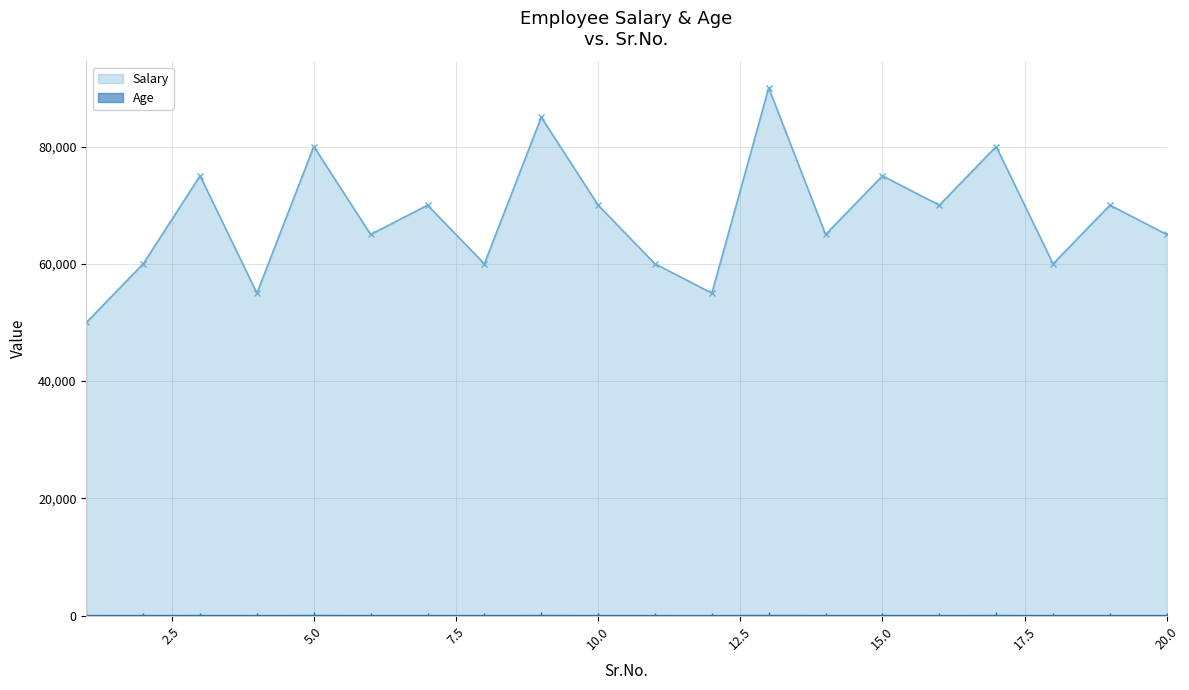

What is the highest value of the Salary series?

90000